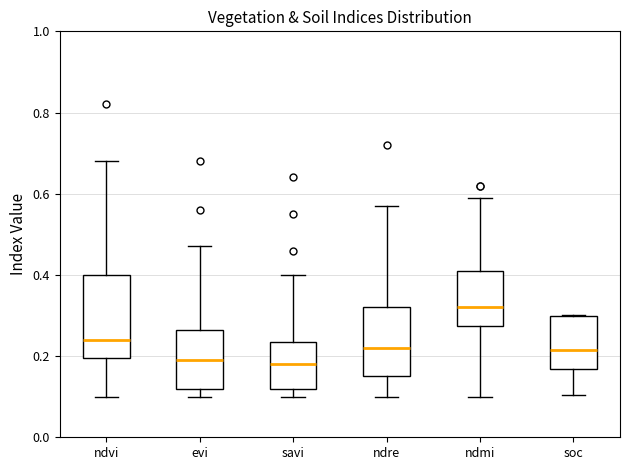

Comparing the boxes themselves (not the whiskers), which one is the tallest?

ndvi